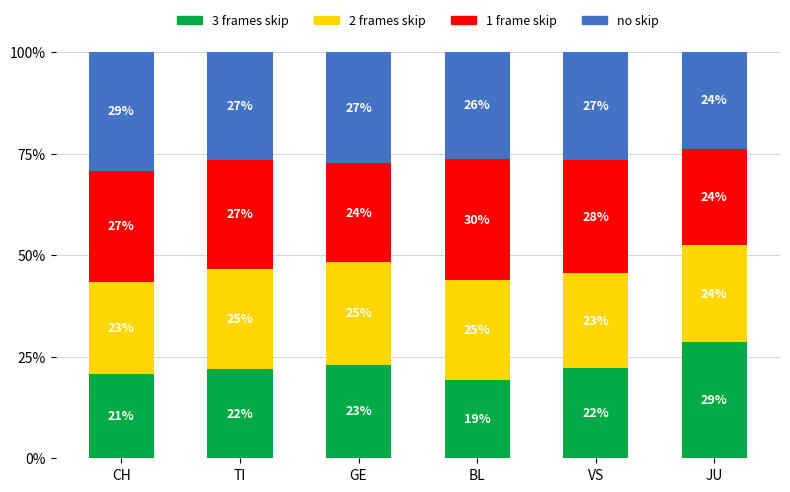

What are all the series names shown in the legend?

3 frames skip, 2 frames skip, 1 frame skip, no skip